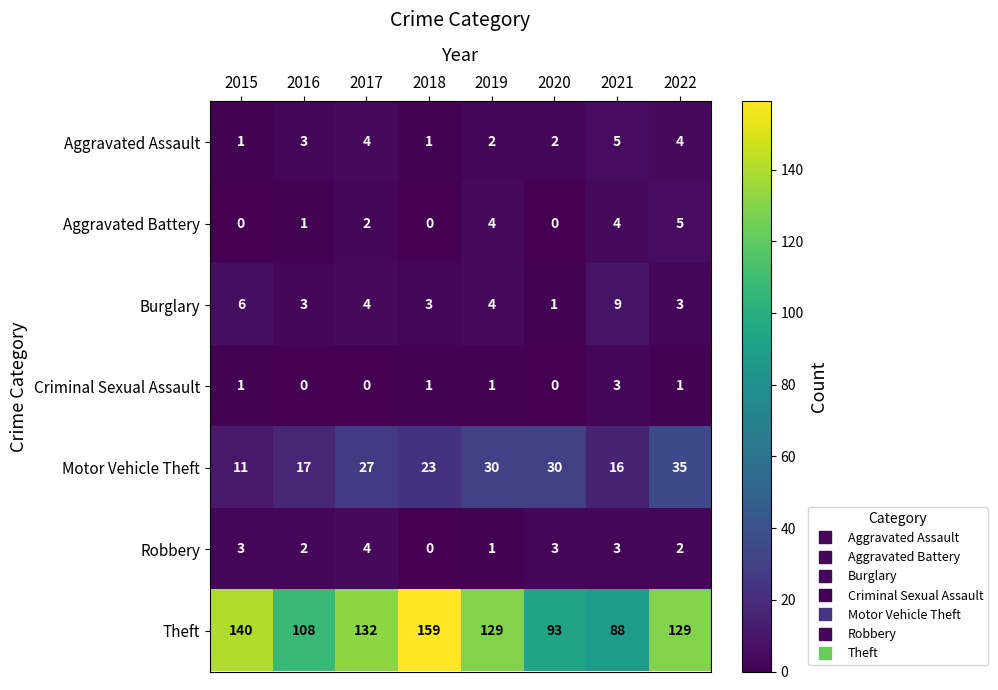

What is the difference between the second highest and second lowest values in the Motor Vehicle Theft series?

14